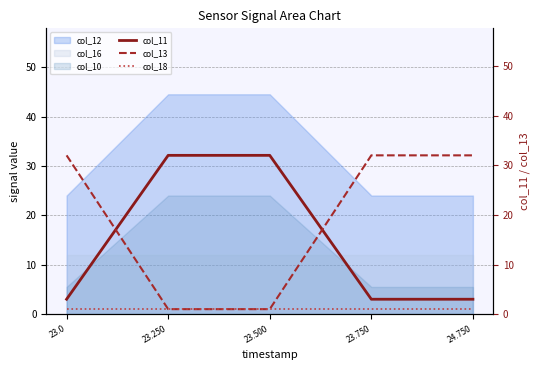

How many lines are shown in the chart?

3